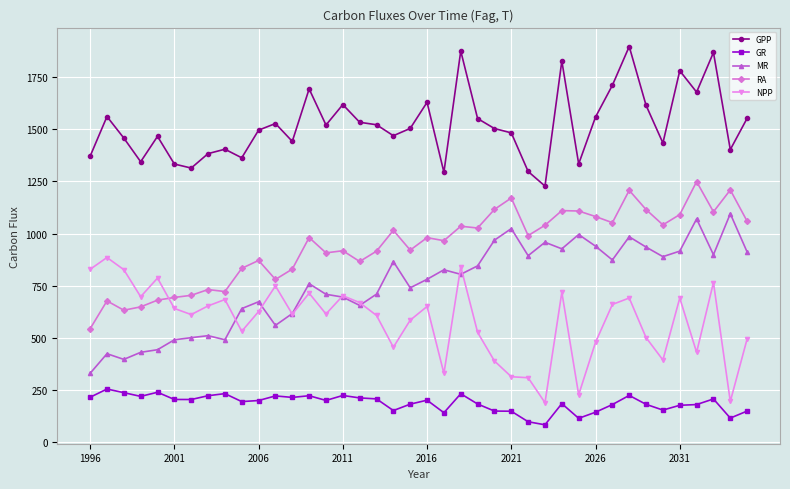

What is the value of the GPP point at the 31st from the left?

1559.2